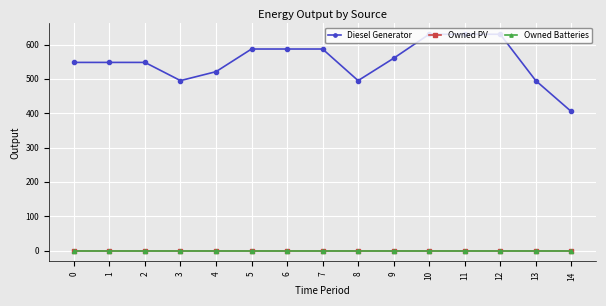

Reading right to left, what are all the values shown in this chart?

Diesel Generator: 405	495	630	630	630	560	495	587	587	587	521	495	548	548	548
Owned PV: 0	0	0	0	0	0	0	0	0	0	0	0	0	0	0
Owned Batteries: 0	0	0	0	0	0	0	0	0	0	0	0	0	0	0